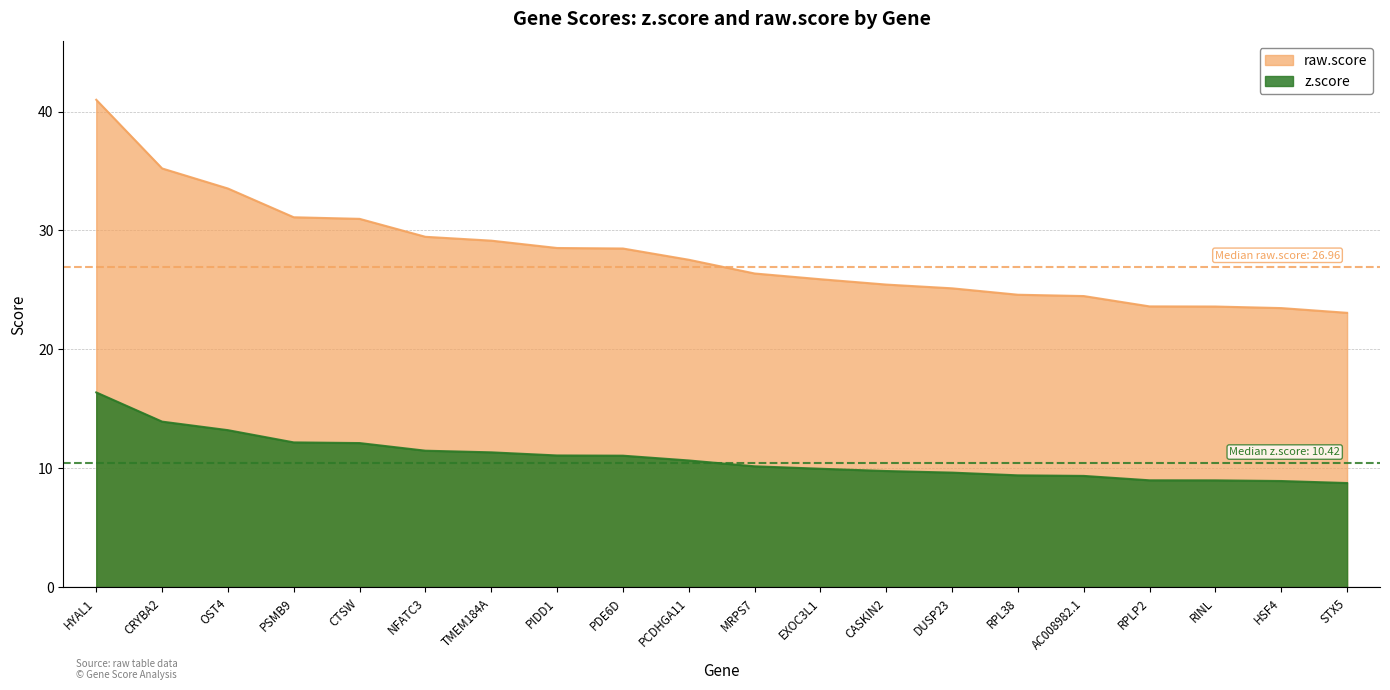

List the series in order of their peak value, lowest first.

z.score, raw.score